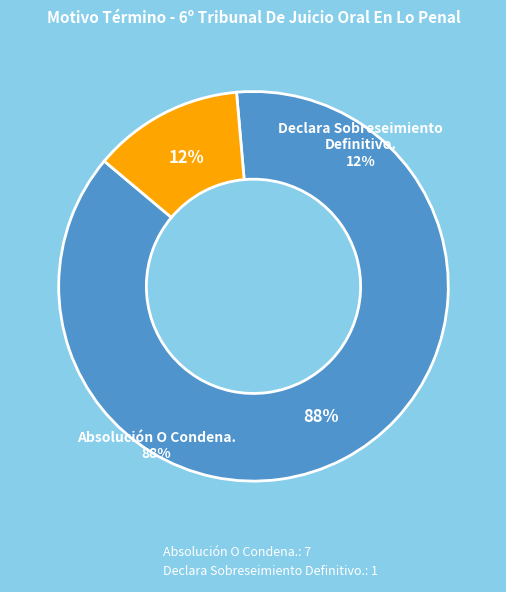

To the nearest percent, what is the average slice percentage?

50%